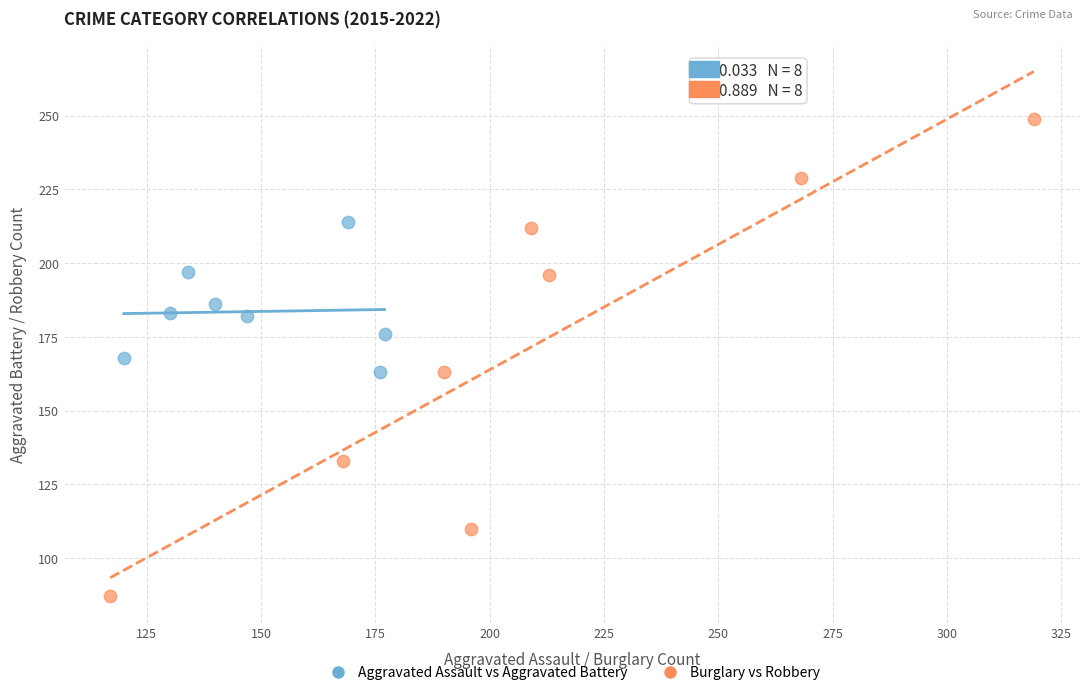

Which series contains the highest Y value?

Burglary vs Robbery